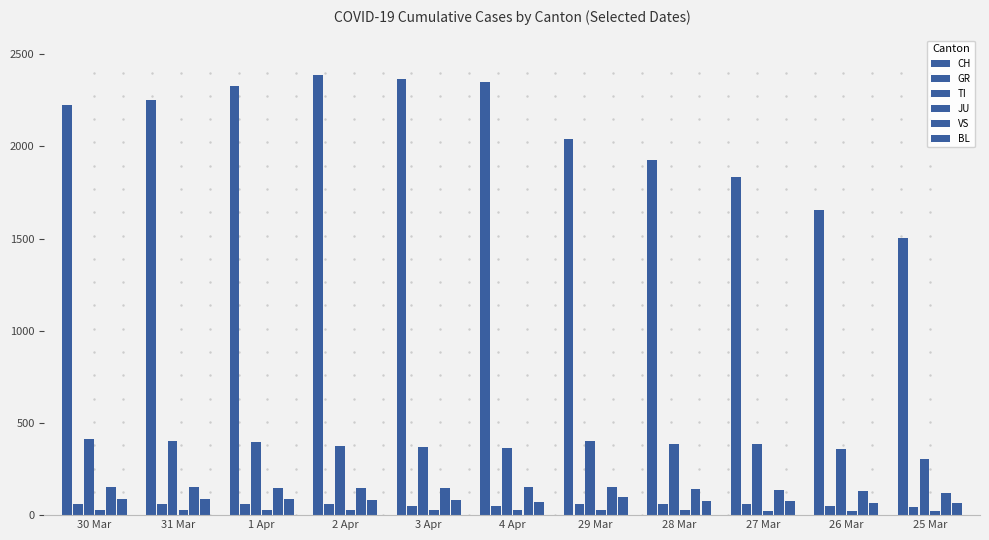

How many distinct data groups are displayed?

6